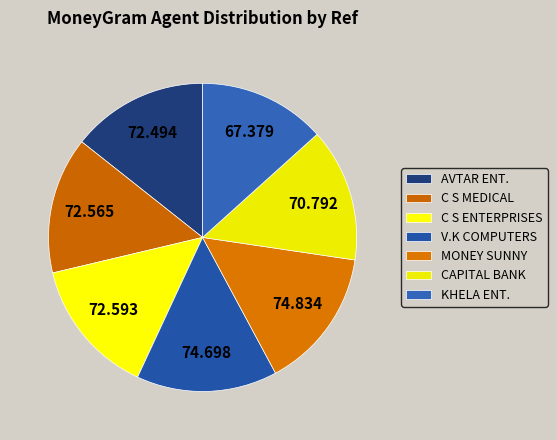

Does any single category account for the majority?

No